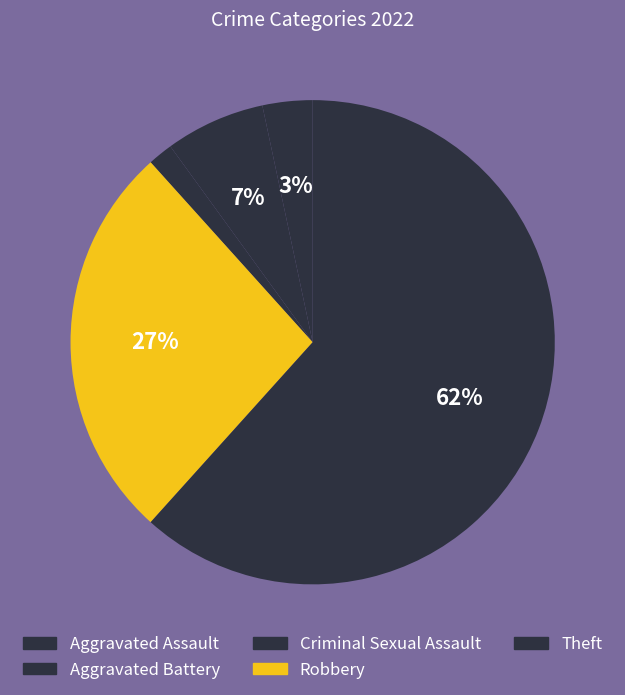

Rank the categories by value from highest to lowest.

Theft, Robbery, Aggravated Battery, Aggravated Assault, Criminal Sexual Assault